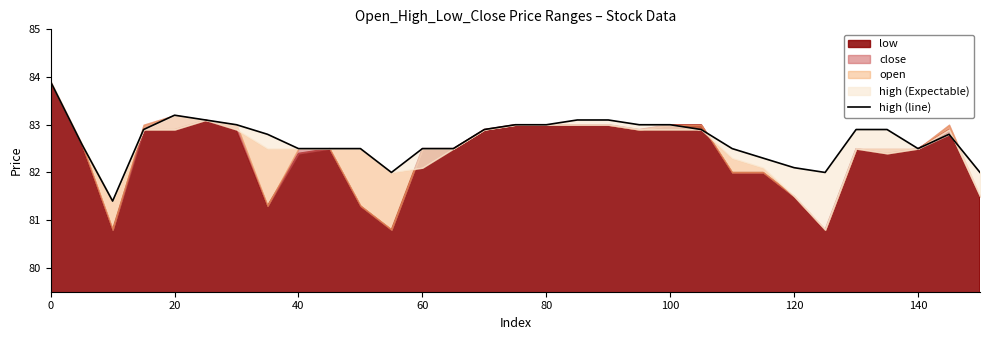

What is the label of the 7th point from the left?

120